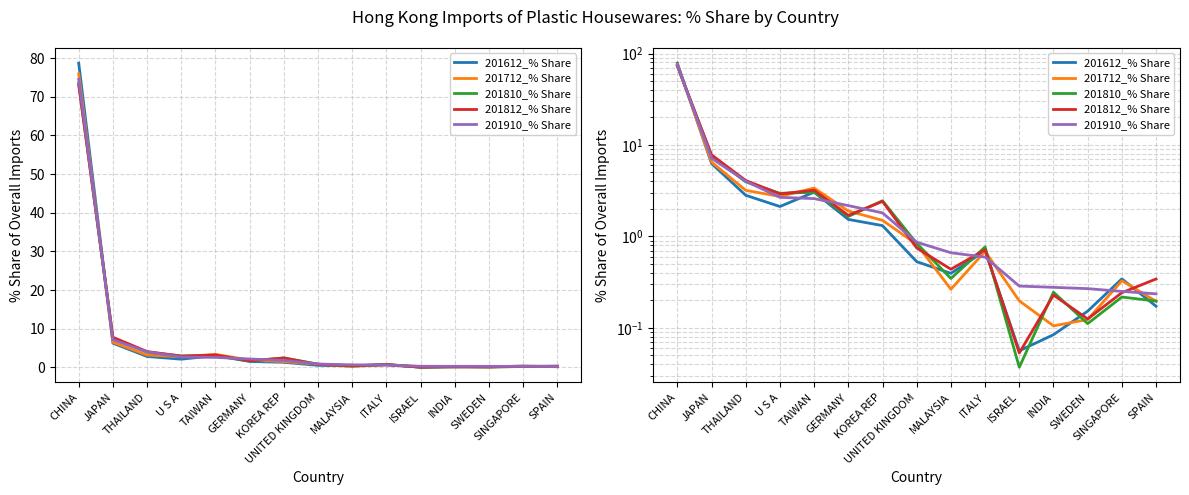

At which category does 201712_% Share reach its first local peak?

TAIWAN